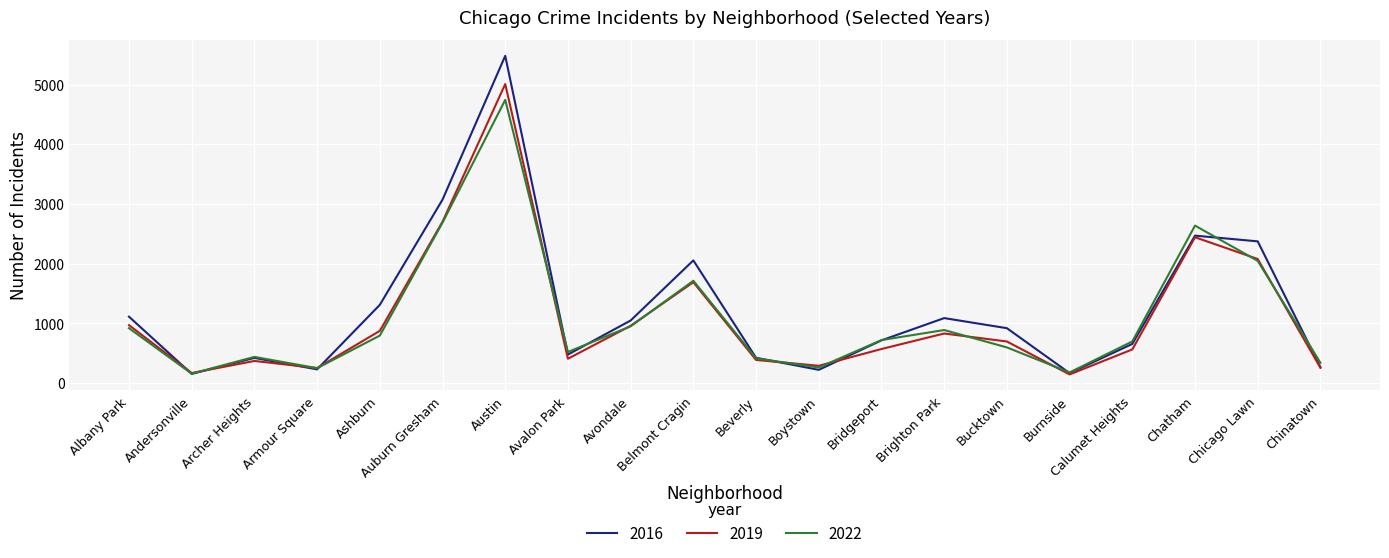

What is the difference between the highest and lowest values at Auburn Gresham?

385